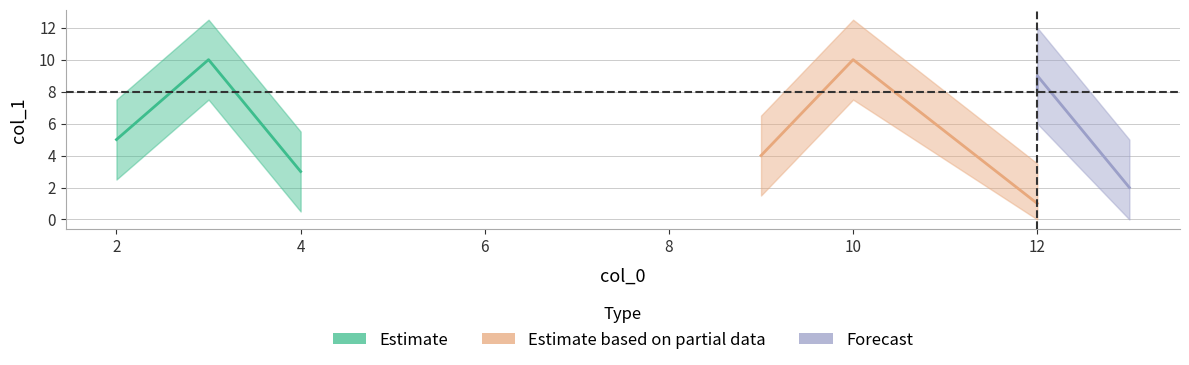

List the labels in order of value, largest first.

3, 10, 12, 12, 2, 9, 4, 13, 12